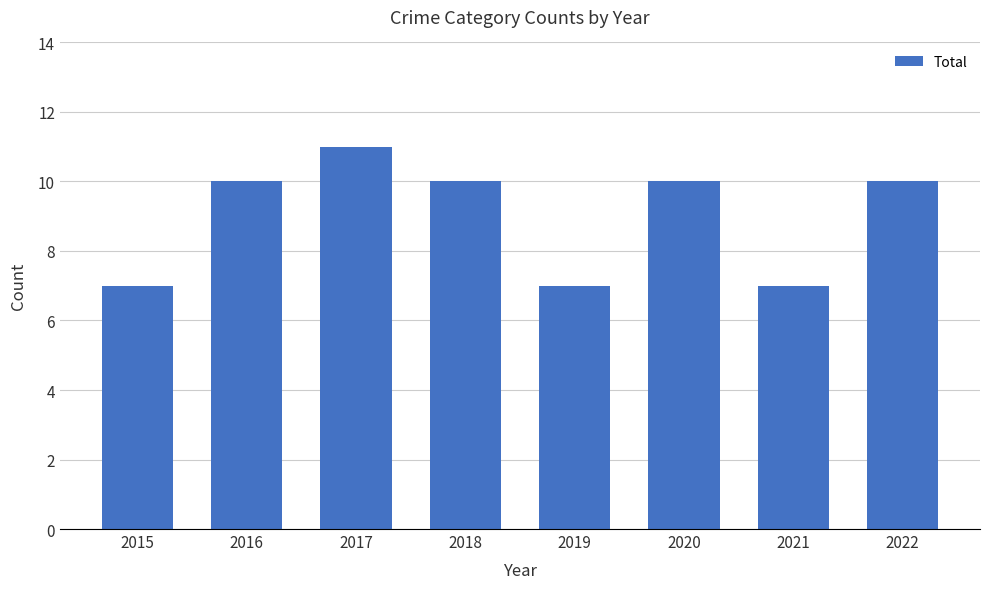

Reading right to left, list all the values displayed in this chart.

2022=10	2021=7	2020=10	2019=7	2018=10	2017=11	2016=10	2015=7